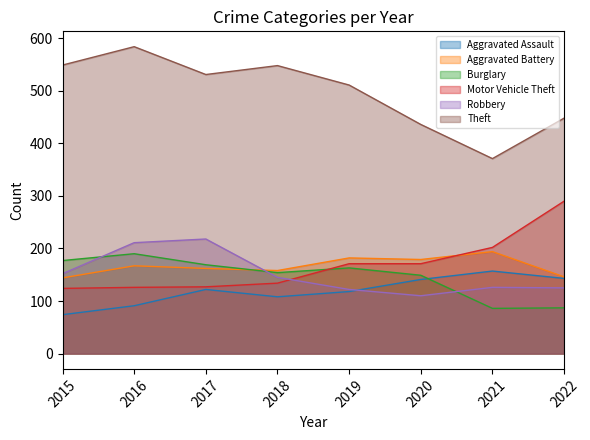

How many distinct data groups are displayed?

6